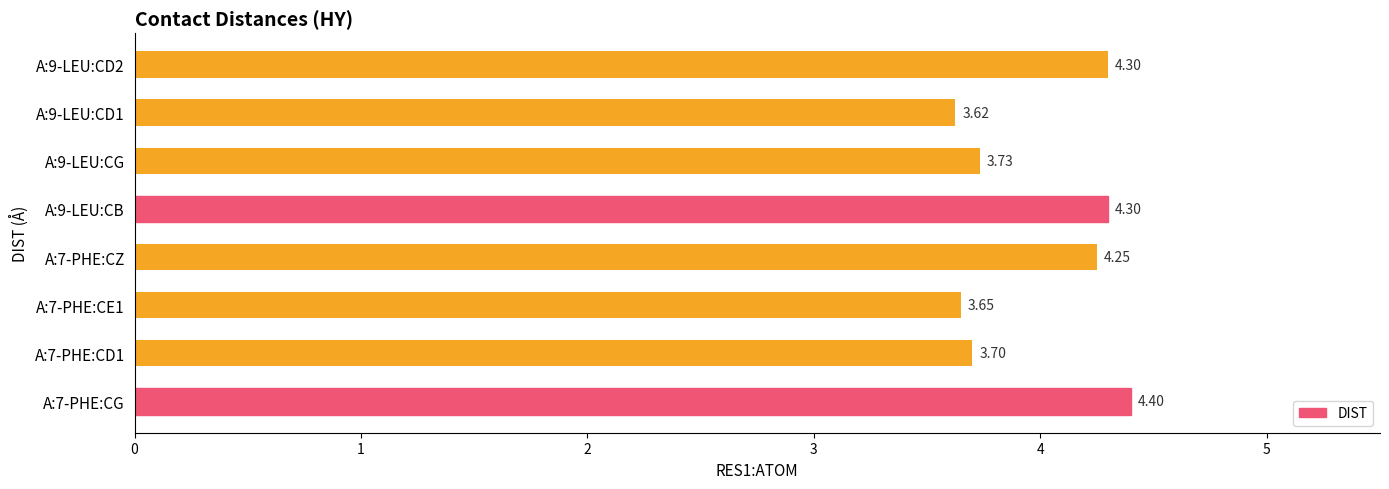

Does the chart contain stacked bars?

No